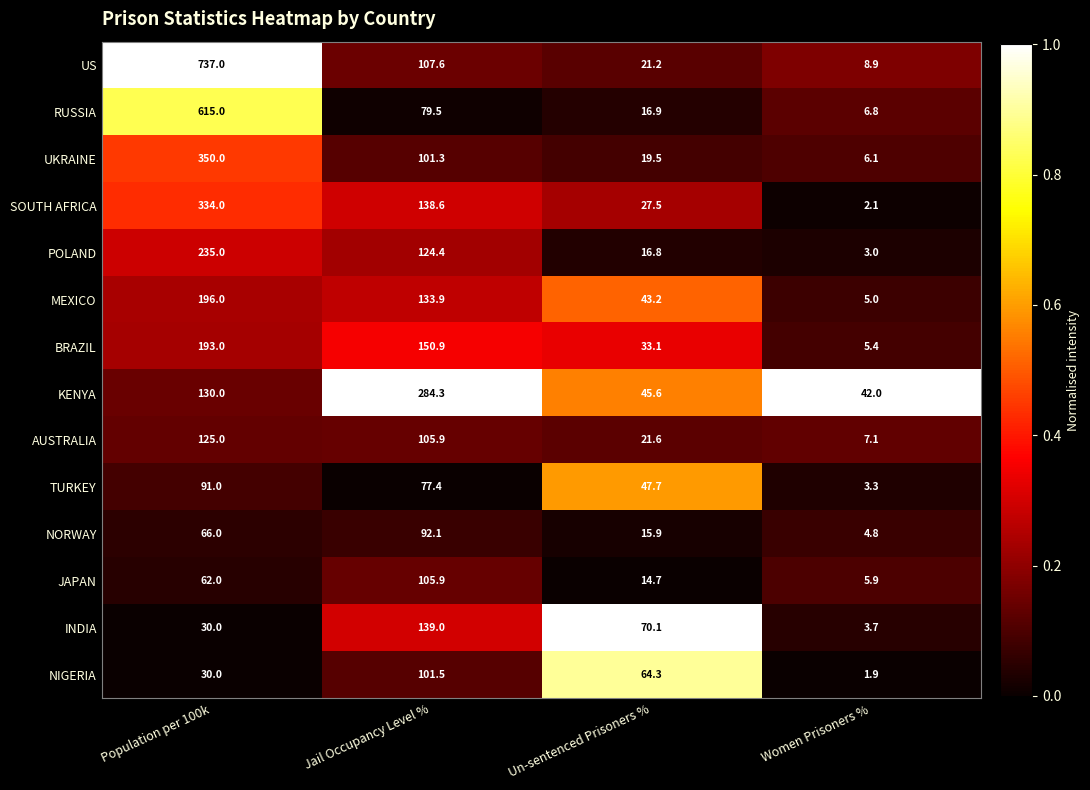

At which category is the sum across all series the highest?

Population per 100k